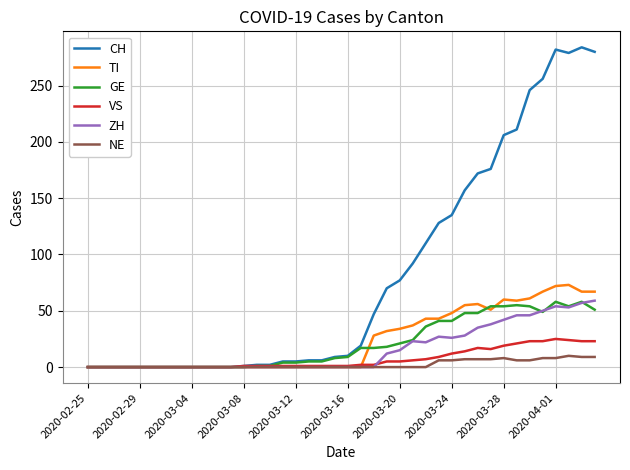

Which series has the largest range (max minus min)?

CH